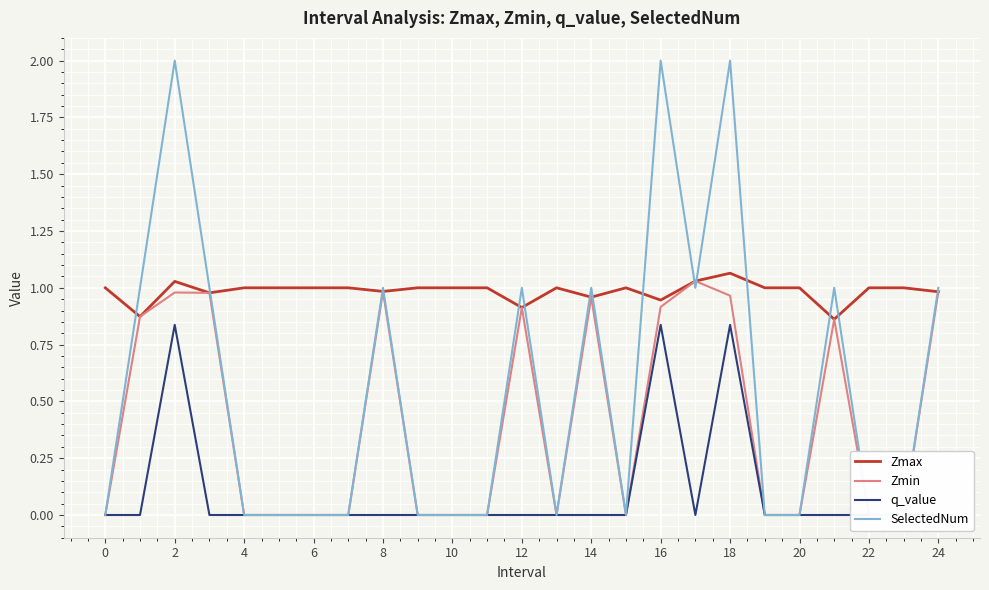

What is the sum of all Zmin values?

10.4